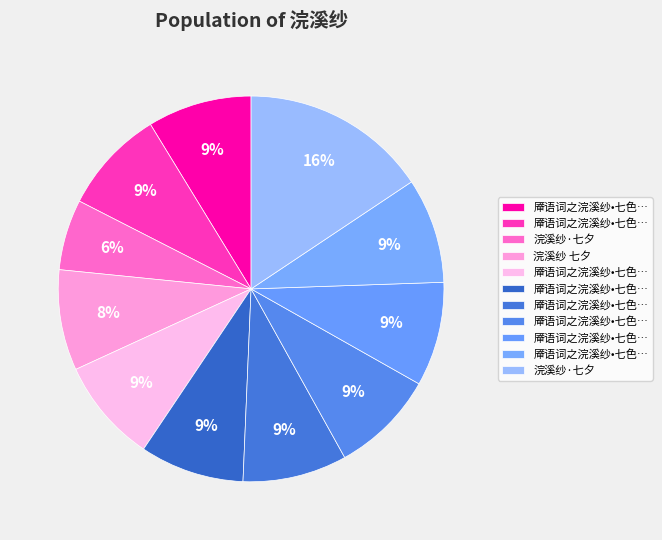

Count the number of slices in the pie.

11